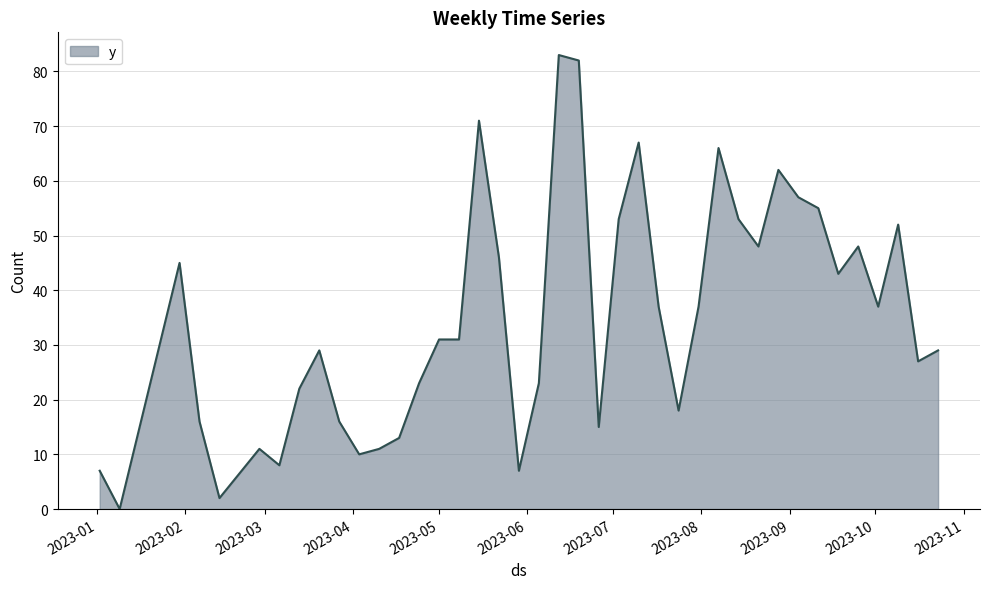

What is the difference between the maximum and minimum values?

83